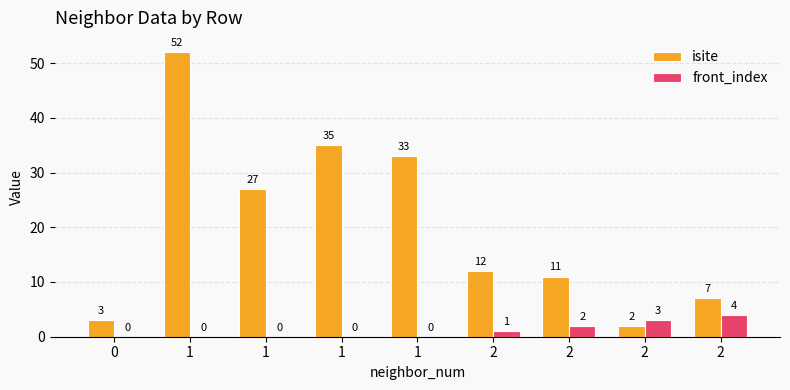

What are all the series names shown in the legend?

isite, front_index